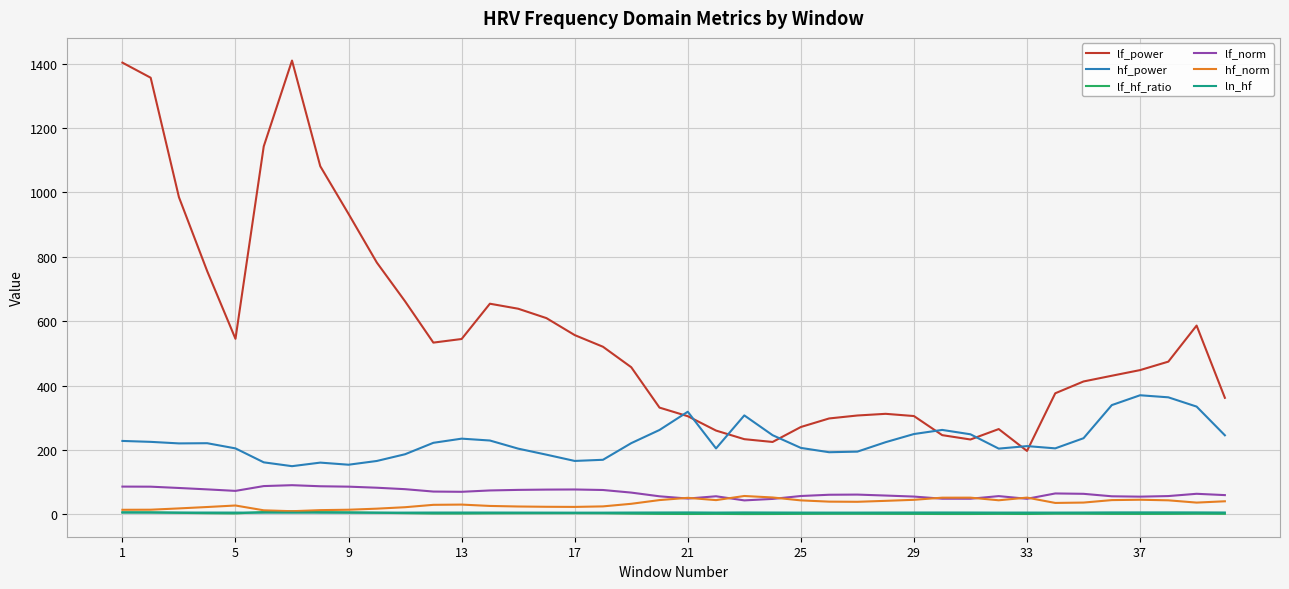

What are all the series names shown in the legend?

lf_power, hf_power, lf_hf_ratio, lf_norm, hf_norm, ln_hf